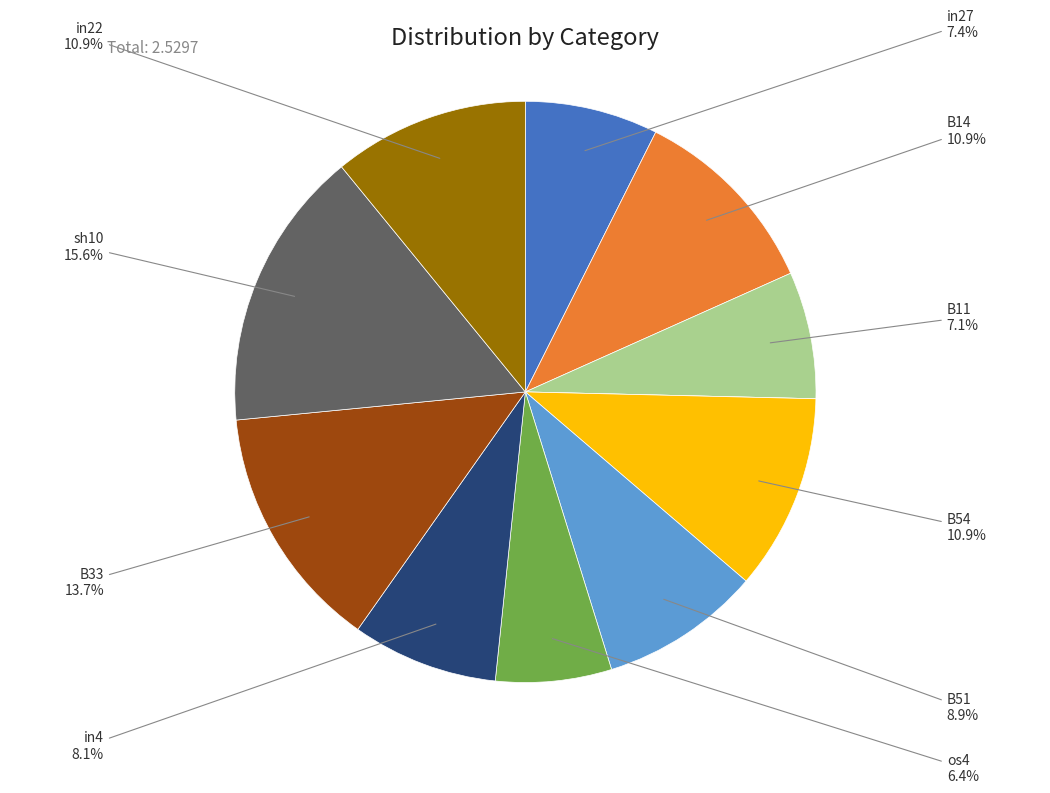

Is there a majority slice in this chart?

No